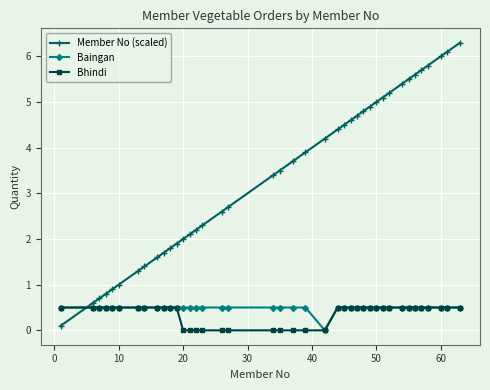

What is the difference between the maximum and minimum values in the Baingan series?

0.5